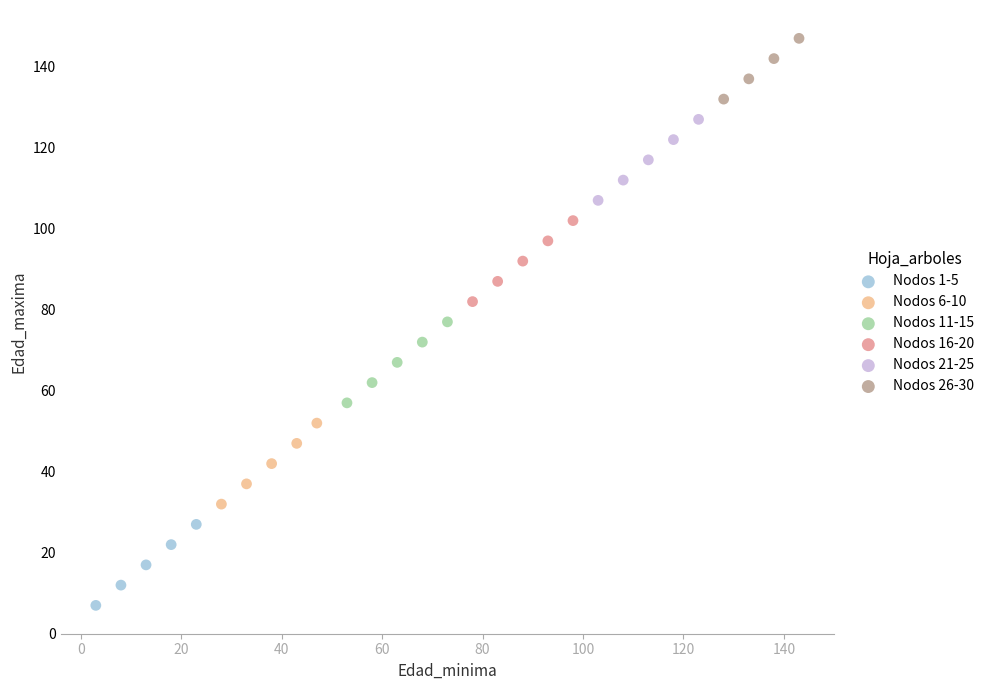

Which series reaches the maximum Y coordinate?

Nodos 26-30